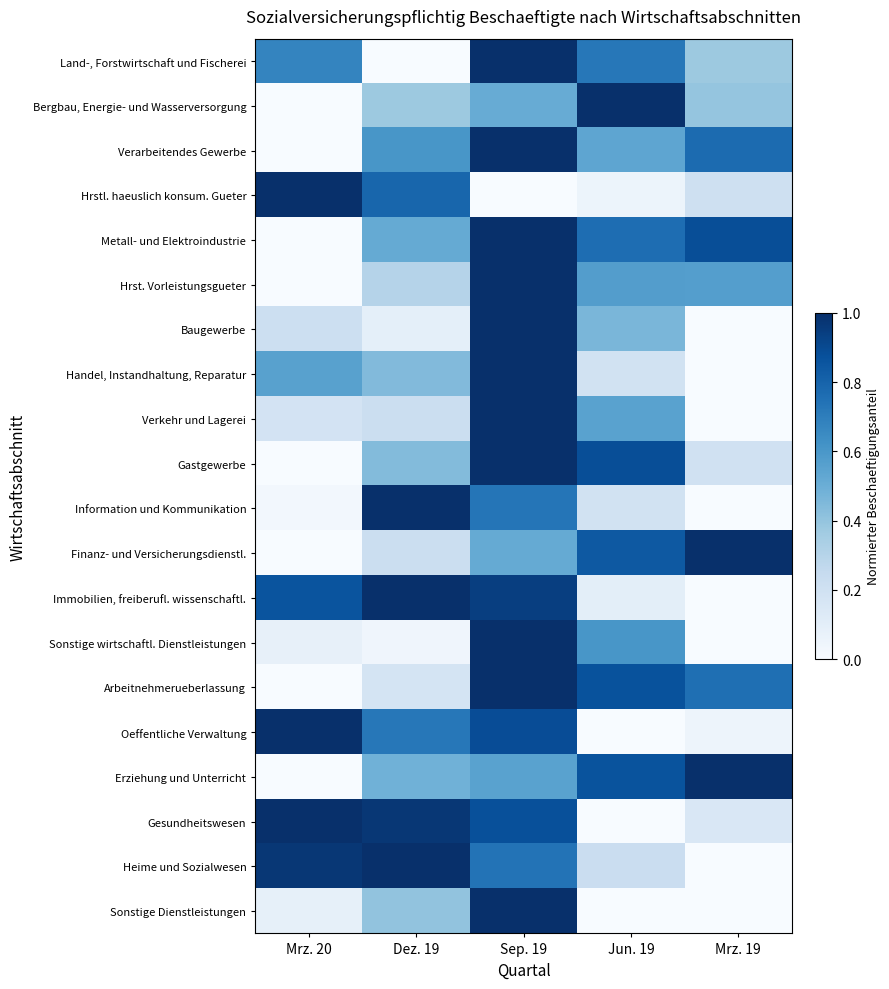

At which category is the sum across all series the highest?

Sep. 19